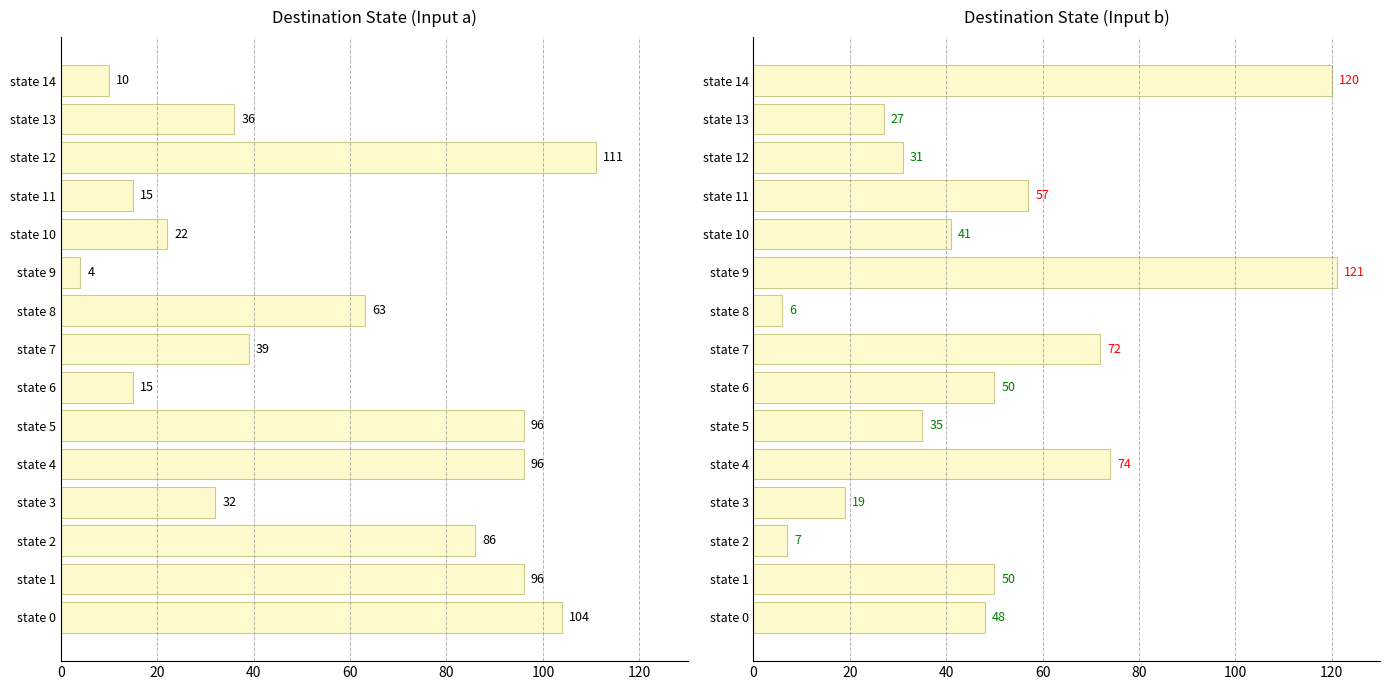

What is the difference between the highest and lowest values at state 4?

22